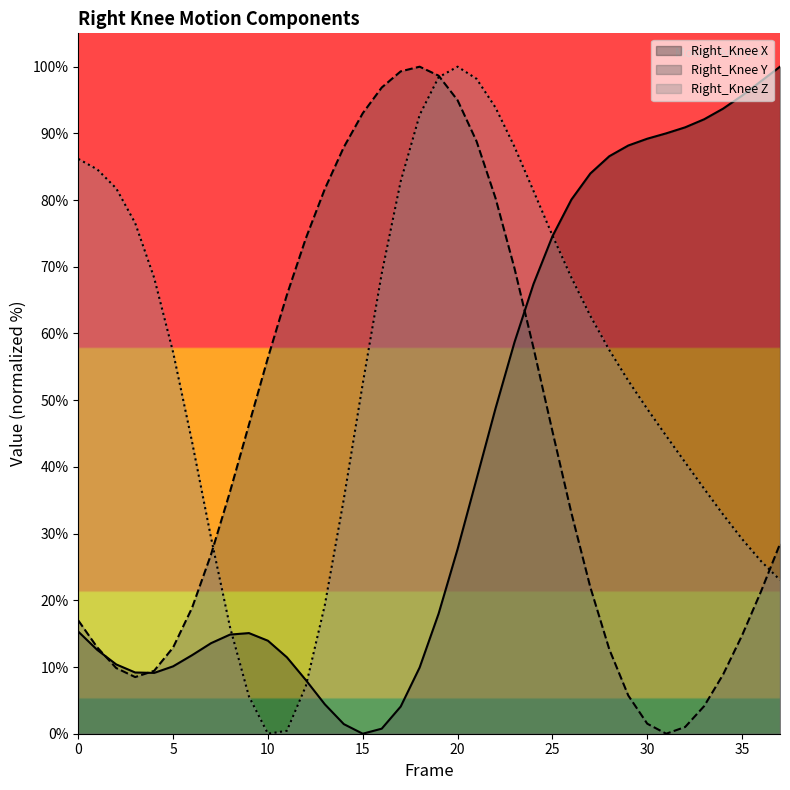

In Right_Knee Z, how many points are higher than both neighbors (excluding endpoints)?

1